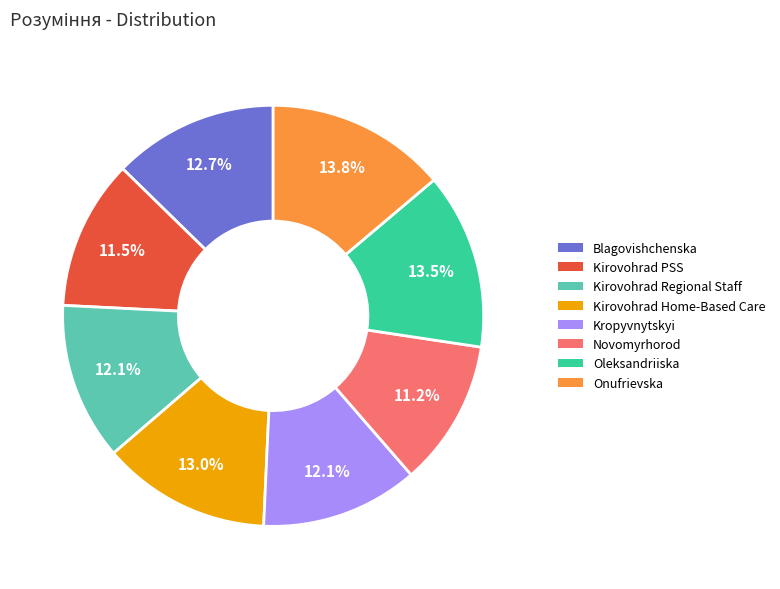

Is there a majority slice in this chart?

No